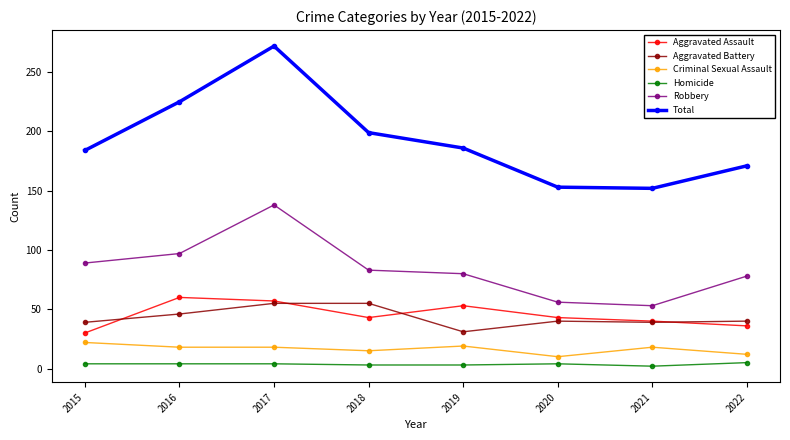

True or false: Robbery and Criminal Sexual Assault cross at least once.

False